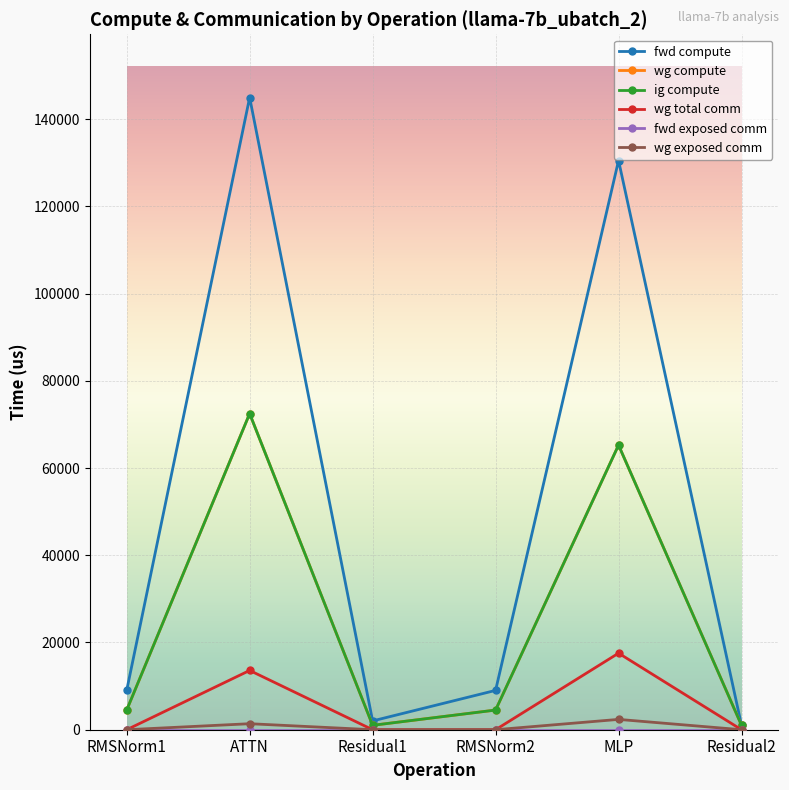

Is this an area chart (filled region under the line)?

No